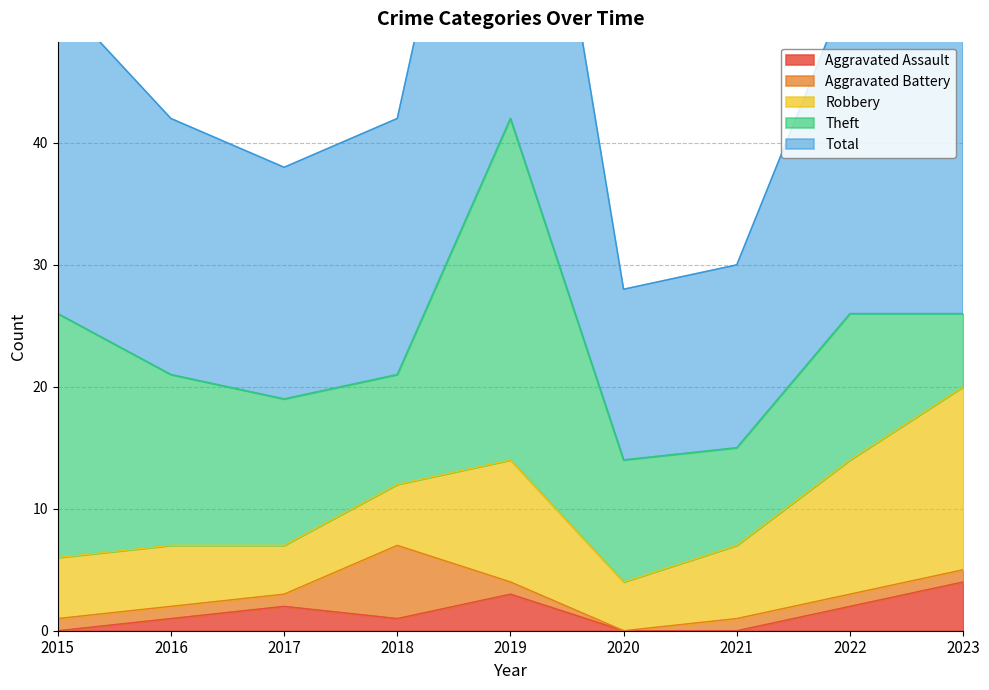

Is it true that Aggravated Battery equals 1 at 2022?

True